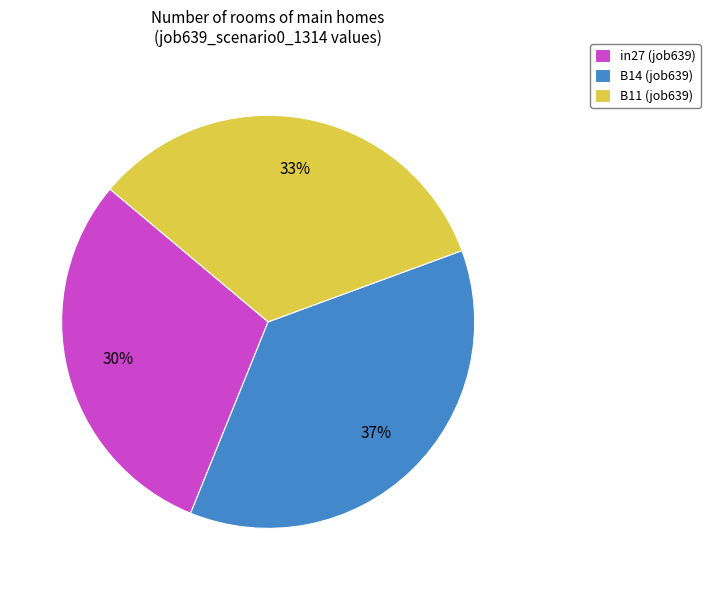

What is the largest slice in the pie chart?

B14